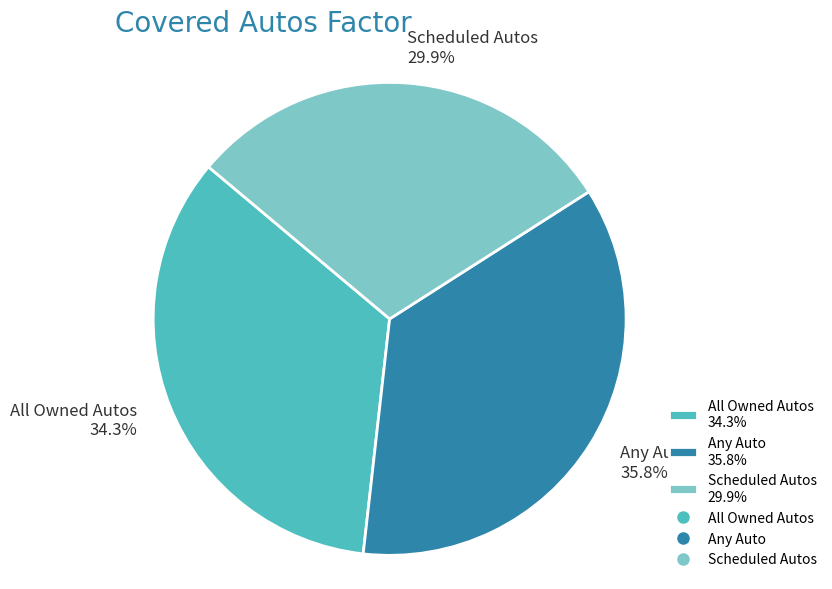

To the nearest percent, what percentage of the pie is Scheduled Autos?

30%